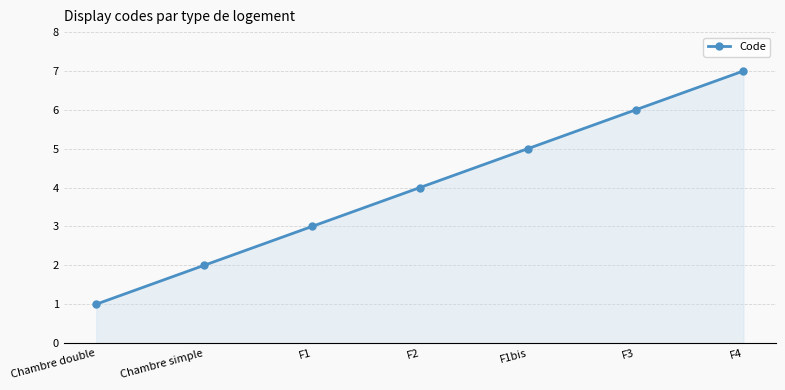

What is the change in value from Chambre double to F4?

+6